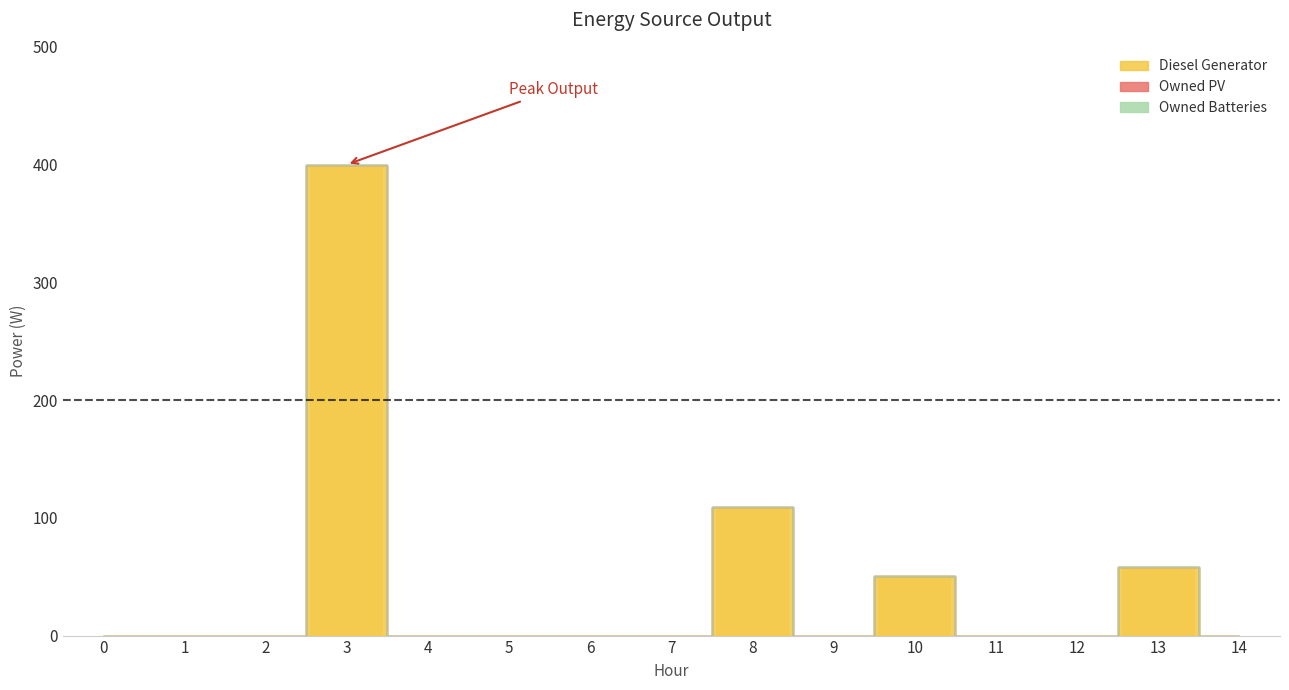

What is the change in value from 0 to 10?

+51